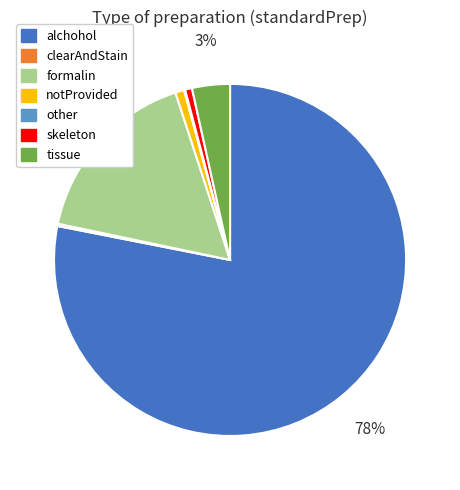

To the nearest percent, what is the difference between the largest and smallest slice percentages?

78%